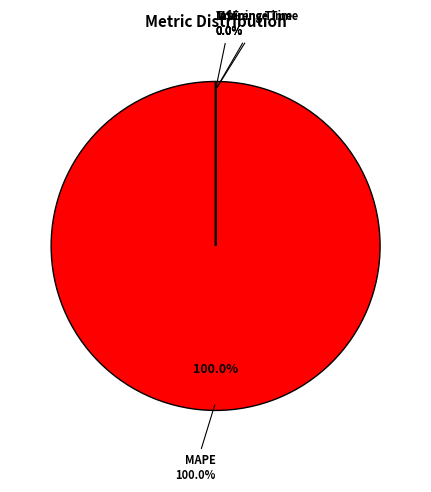

Which slice represents more than half of the pie?

MAPE